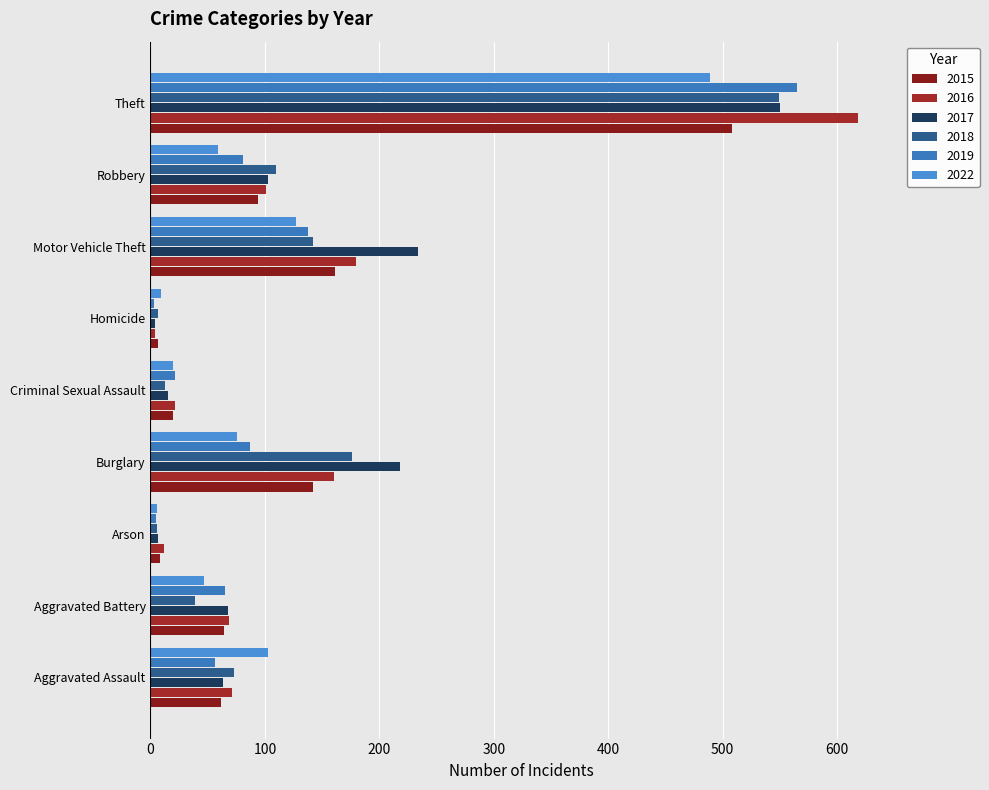

Between Homicide and Theft, which series saw the biggest shift?

2016